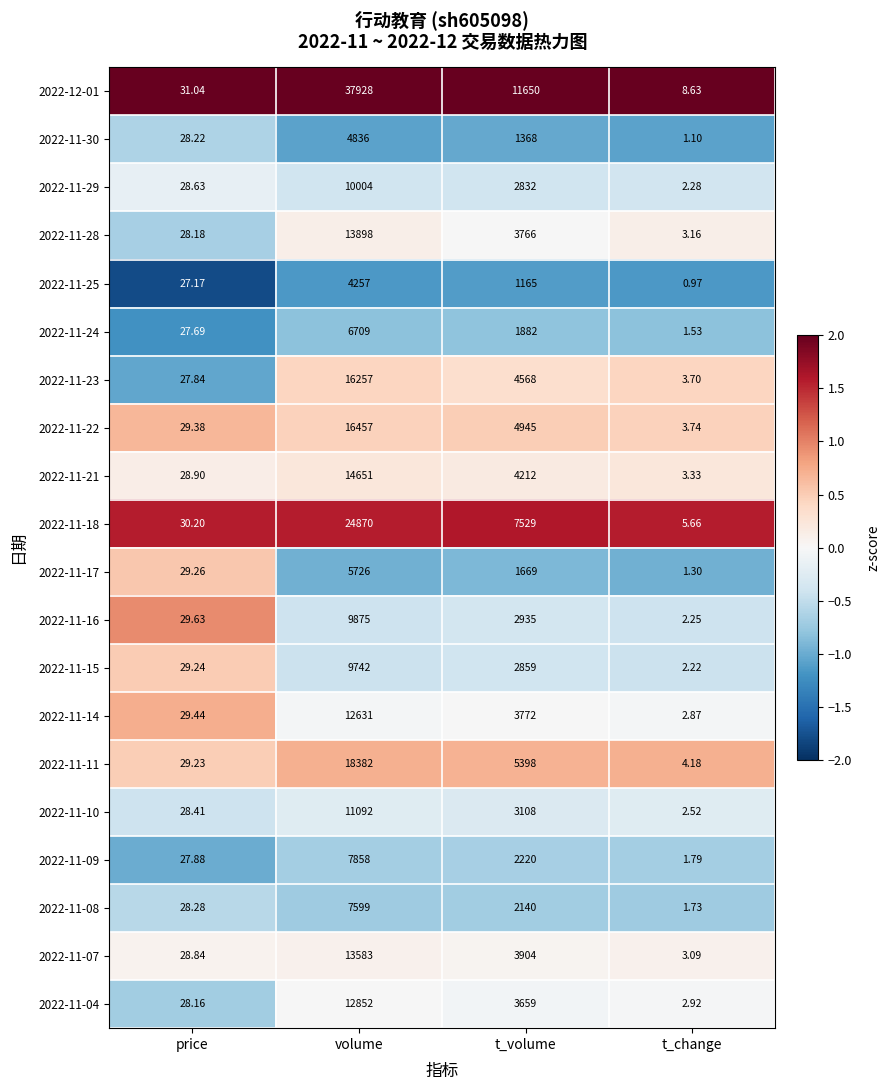

At which category is the sum across all series the highest?

volume